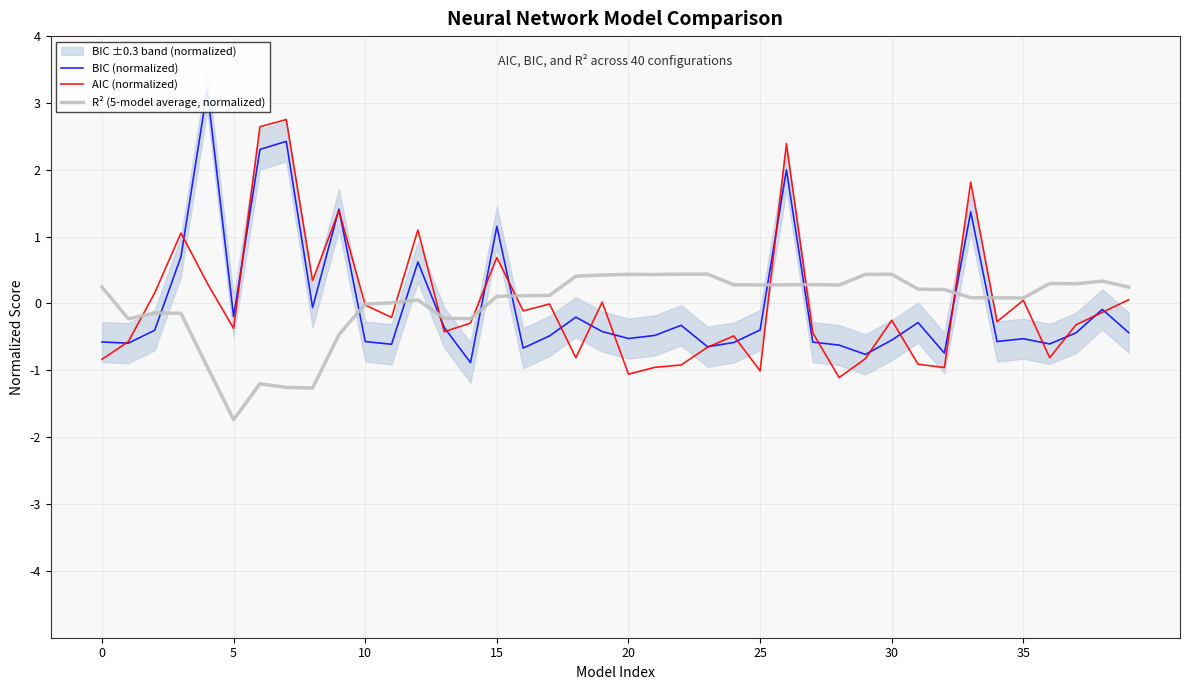

Reading left to right, list all the values displayed in this chart.

BIC (normalized): -0.6	-0.6	-0.4	0.7	3.2	-0.2	2.3	2.4	-0.1	1.4	-0.6	-0.6	0.6	-0.4	-0.9	1.2	-0.7	-0.5	-0.2	-0.4	-0.5	-0.5	-0.3	-0.6	-0.6	-0.4	2.0	-0.6	-0.6	-0.8	-0.5	-0.3	-0.7	1.4	-0.6	-0.5	-0.6	-0.4	-0.1	-0.4
AIC (normalized): -0.8	-0.6	0.2	1.1	0.3	-0.4	2.6	2.8	0.3	1.4	-0.0	-0.2	1.1	-0.4	-0.3	0.7	-0.1	-0.0	-0.8	0.0	-1.1	-1.0	-0.9	-0.7	-0.5	-1.0	2.4	-0.4	-1.1	-0.8	-0.3	-0.9	-1.0	1.8	-0.3	0.0	-0.8	-0.3	-0.1	0.1
R² (5-model average, normalized): 0.2	-0.2	-0.1	-0.1	-0.9	-1.7	-1.2	-1.3	-1.3	-0.5	-0.0	0.0	0.1	-0.2	-0.2	0.1	0.1	0.1	0.4	0.4	0.4	0.4	0.4	0.4	0.3	0.3	0.3	0.3	0.3	0.4	0.4	0.2	0.2	0.1	0.1	0.1	0.3	0.3	0.3	0.2